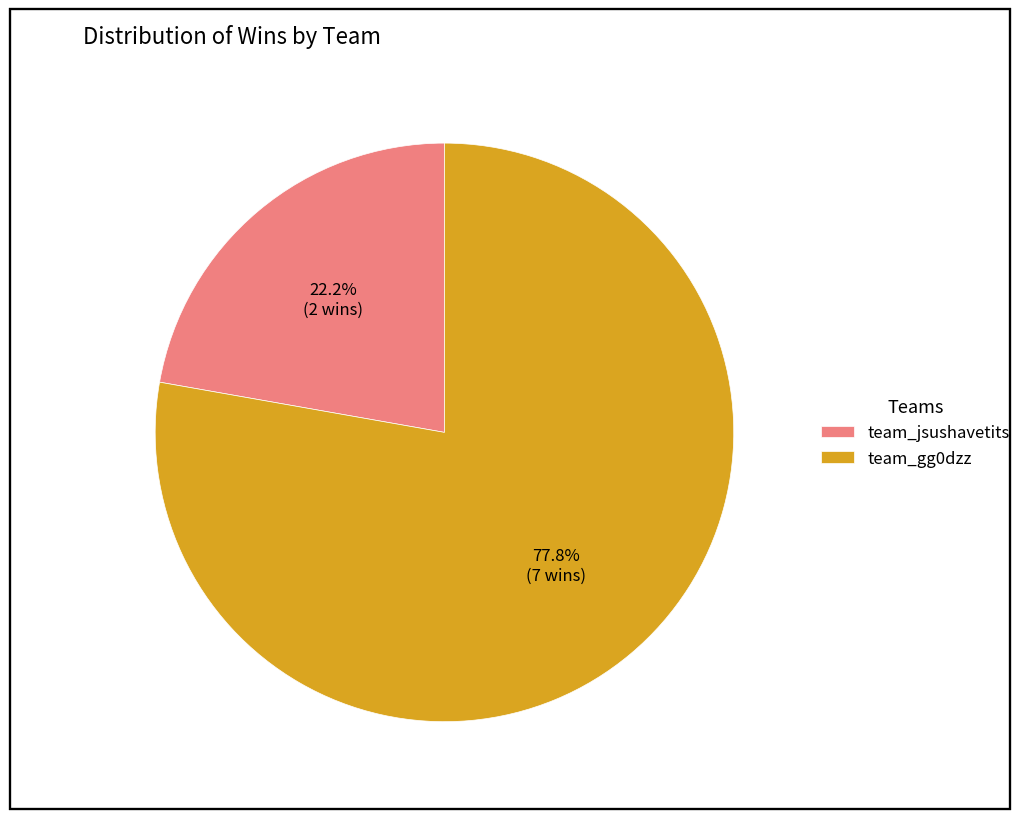

To the nearest percent, what portion does team_jsushavetits represent?

22%